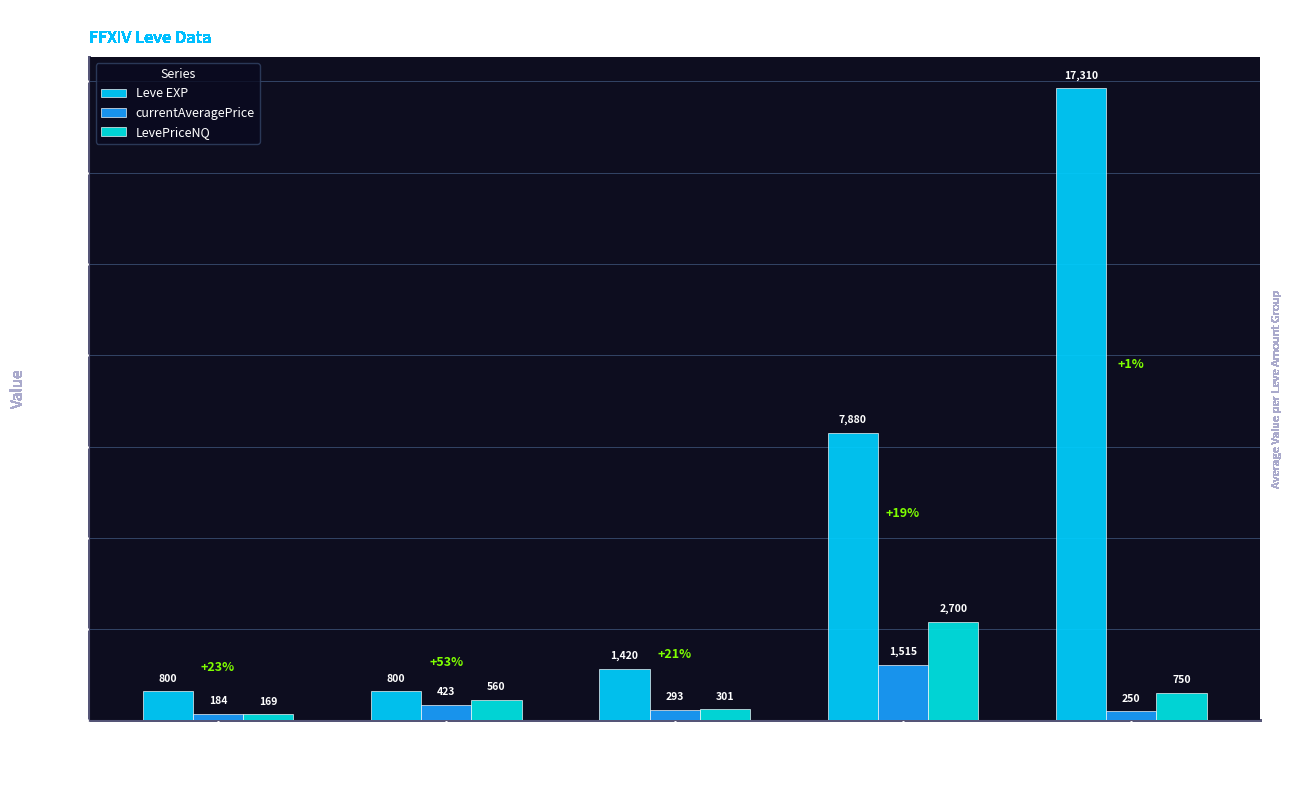

What is the total value across all series at 10?

12094.9